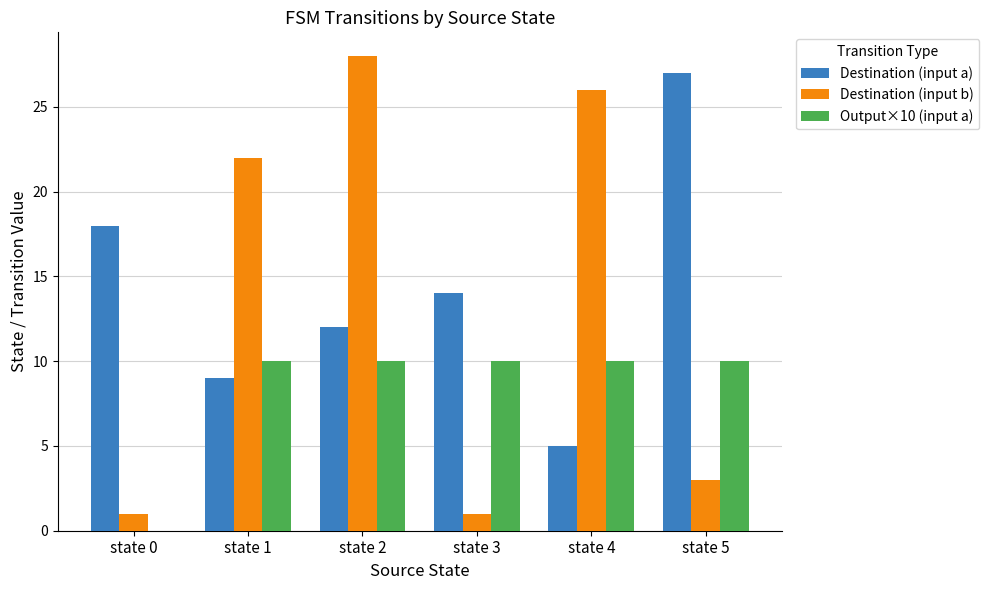

At which category is the sum across all series the highest?

state 2